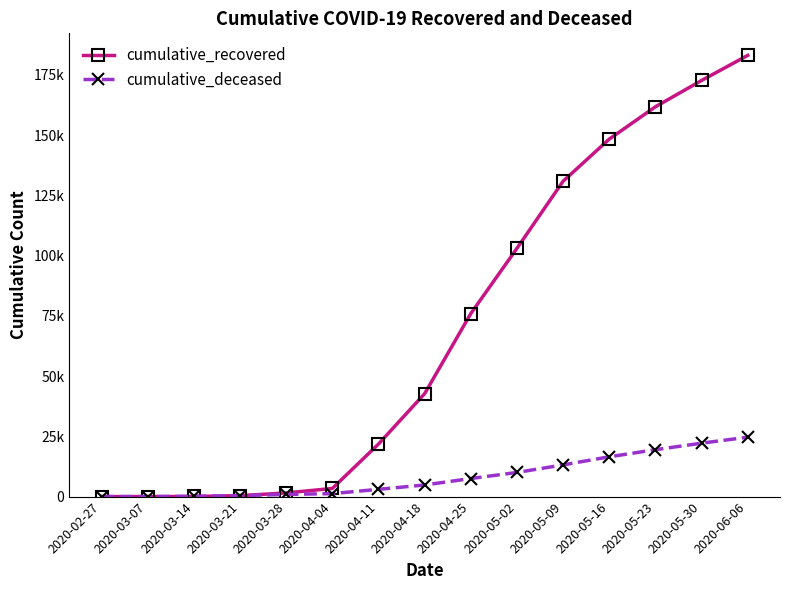

What is the smallest value displayed?

2